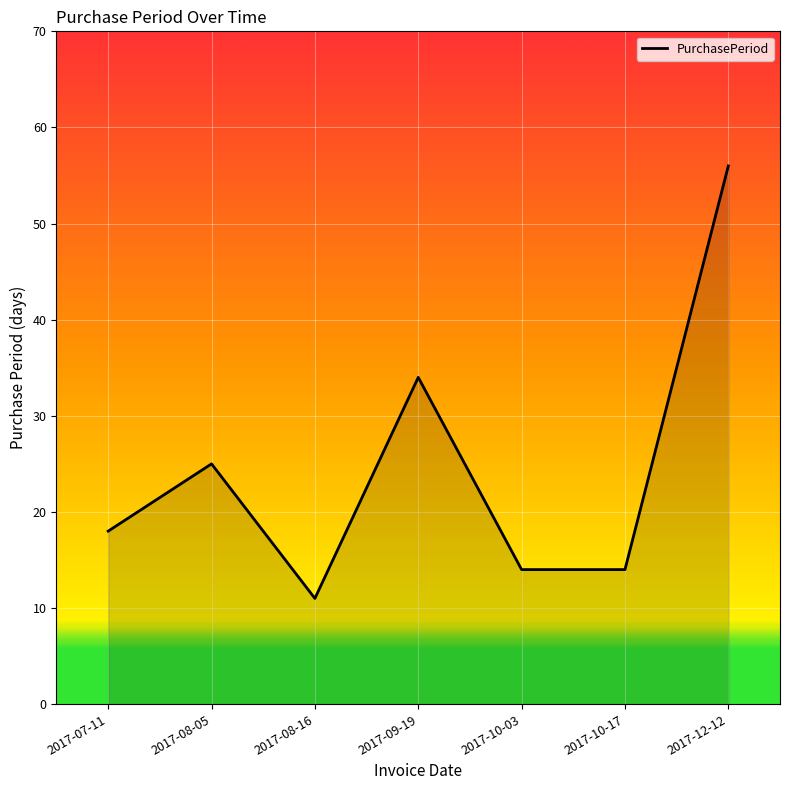

How many values are below 18?

3